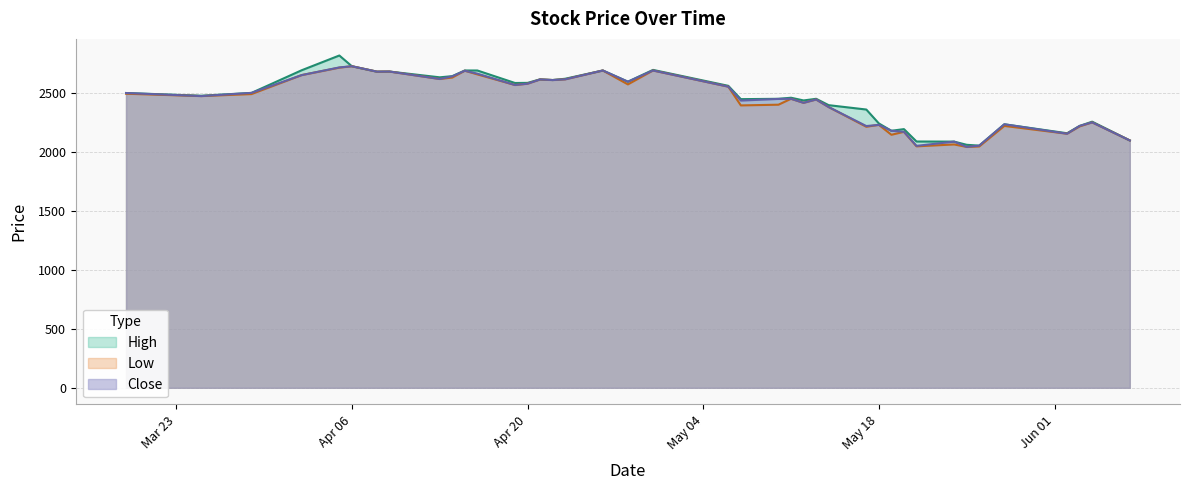

Rank the series by their average value, from lowest to highest.

Low, Close, High